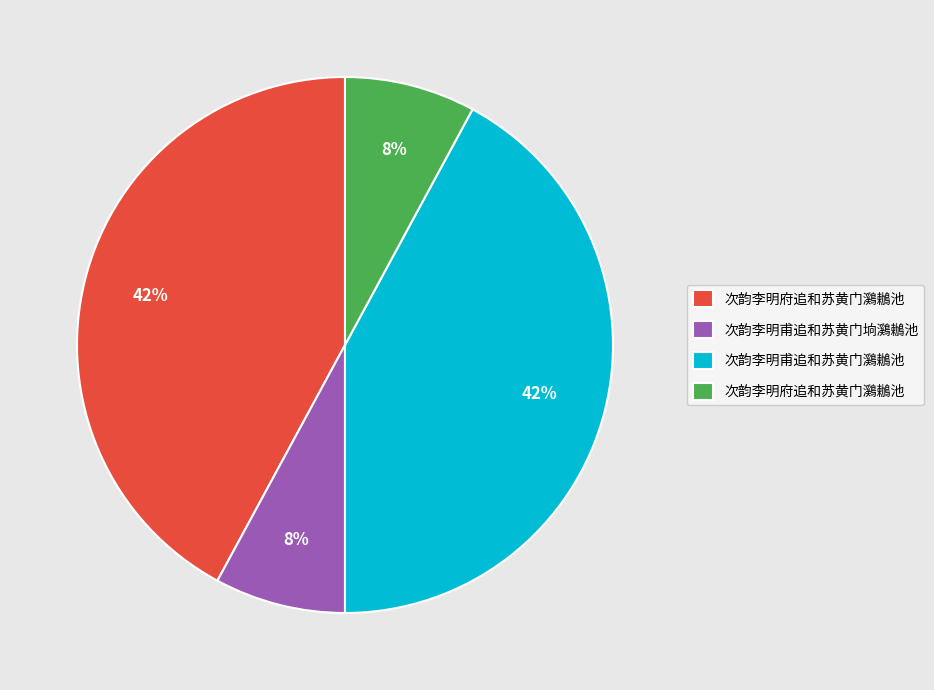

Is there a majority slice in this chart?

No